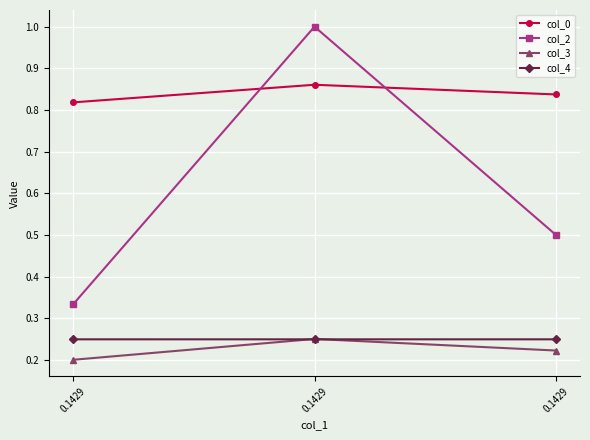

What are all the series names shown in the legend?

col_0, col_2, col_3, col_4